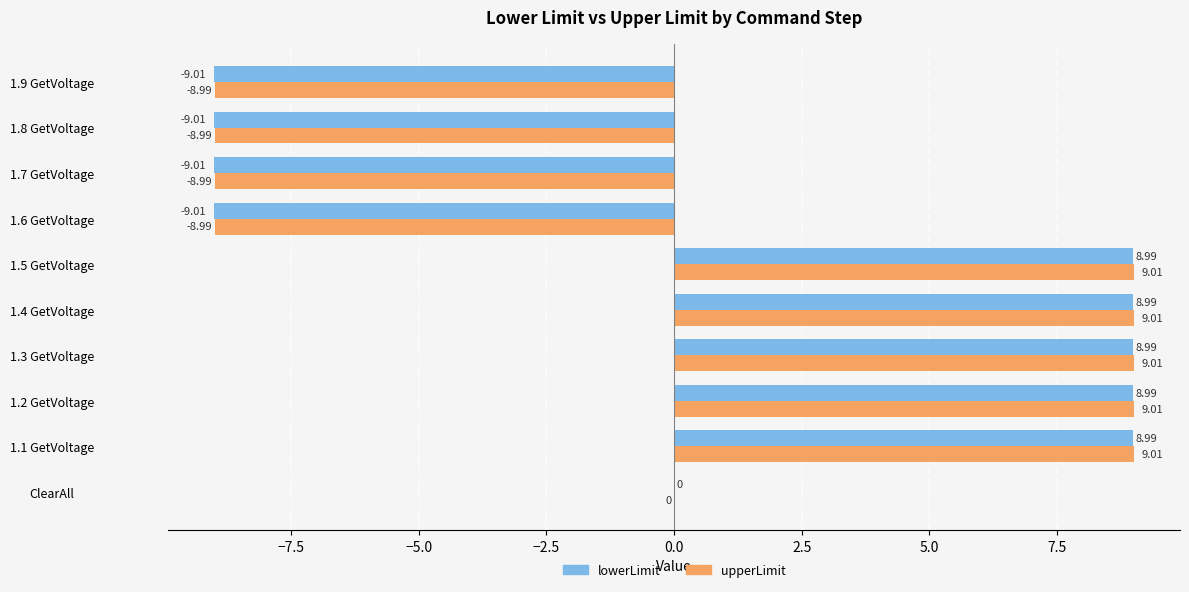

Is the value of lowerLimit at 1.3 GetVoltage greater than the value of upperLimit at ClearAll?

Yes